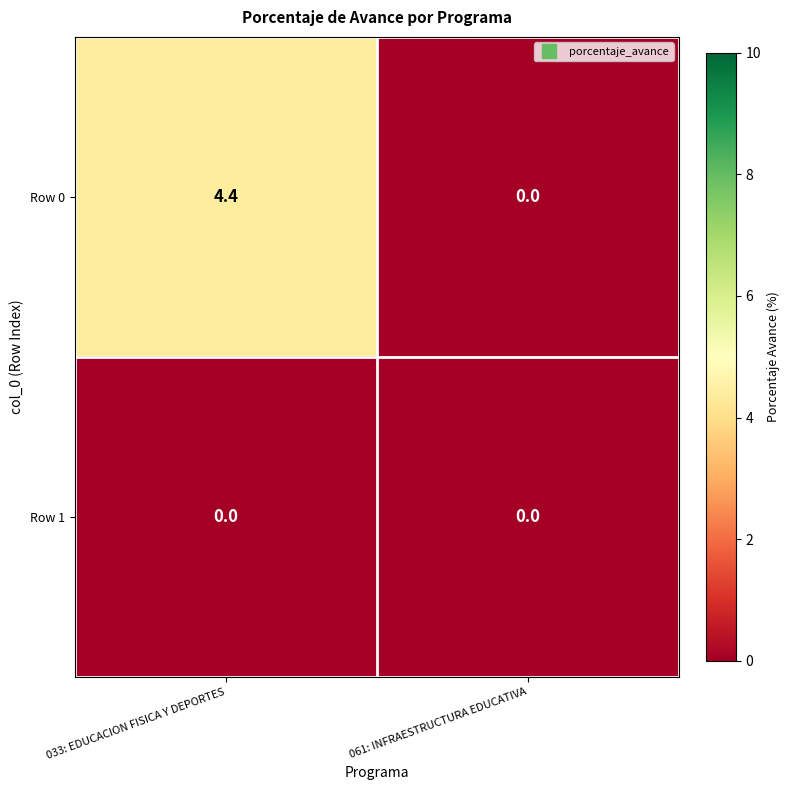

At 033: EDUCACION FISICA Y DEPORTES, list the series in order from largest to smallest.

Row 0, Row 1